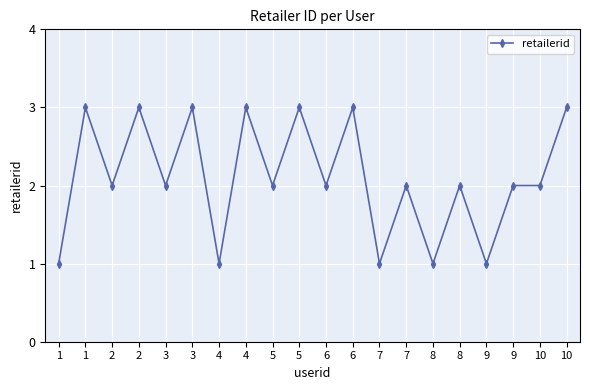

What is the change in value from 3 to 5?

+1